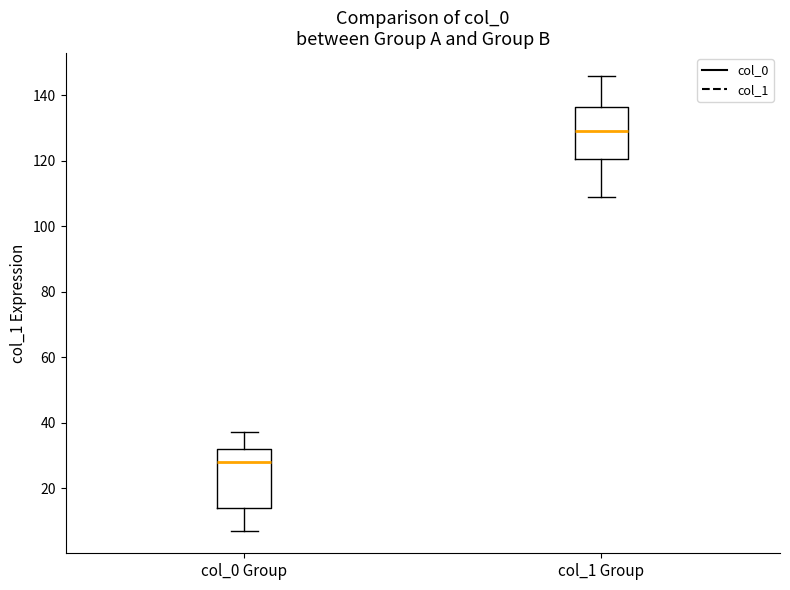

Which box's median line is the lowest?

col_0 Group